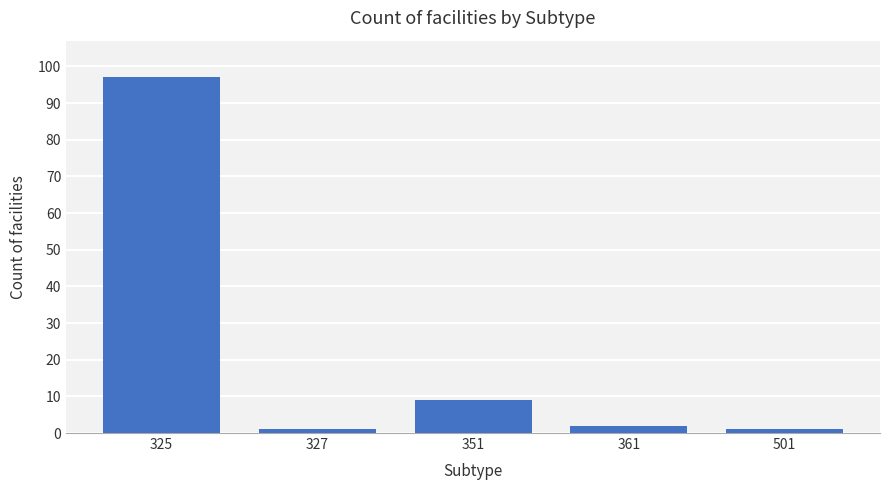

What is the change in value from 351 to 361?

-7